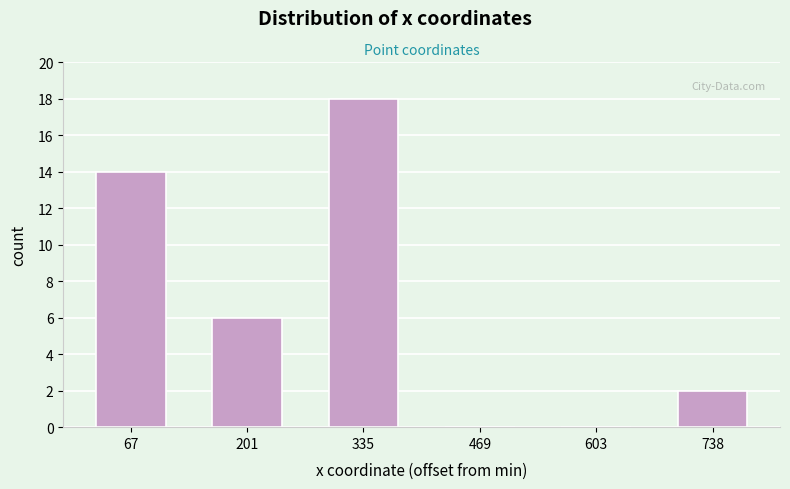

Reading left to right, what are all the values shown in this chart?

67=14	201=6	335=18	469=0	603=0	738=2